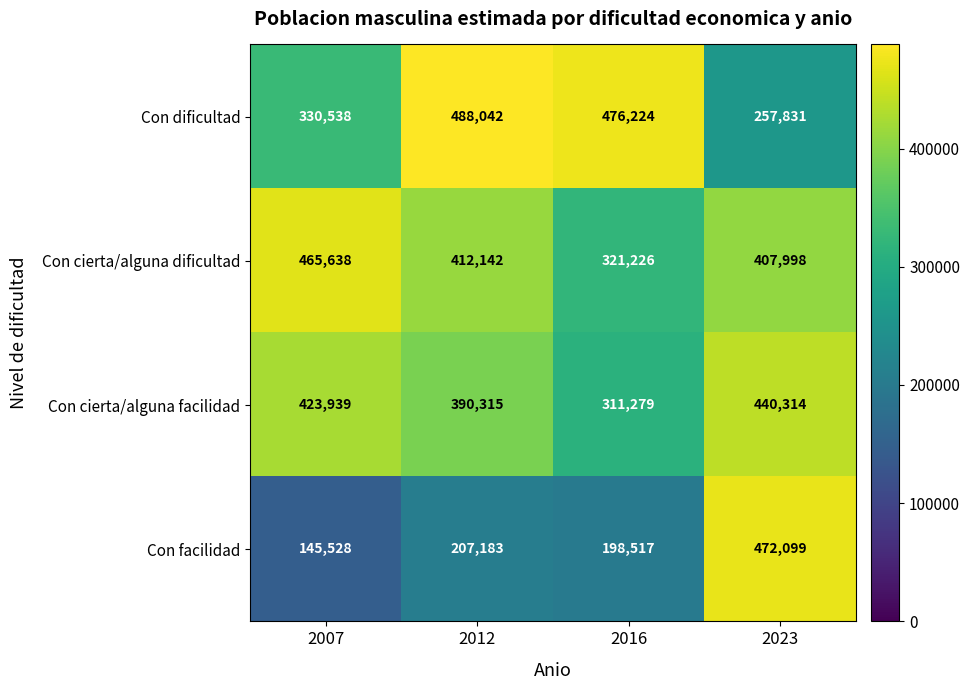

How many values in the Con cierta/alguna facilidad series are below 423939?

2